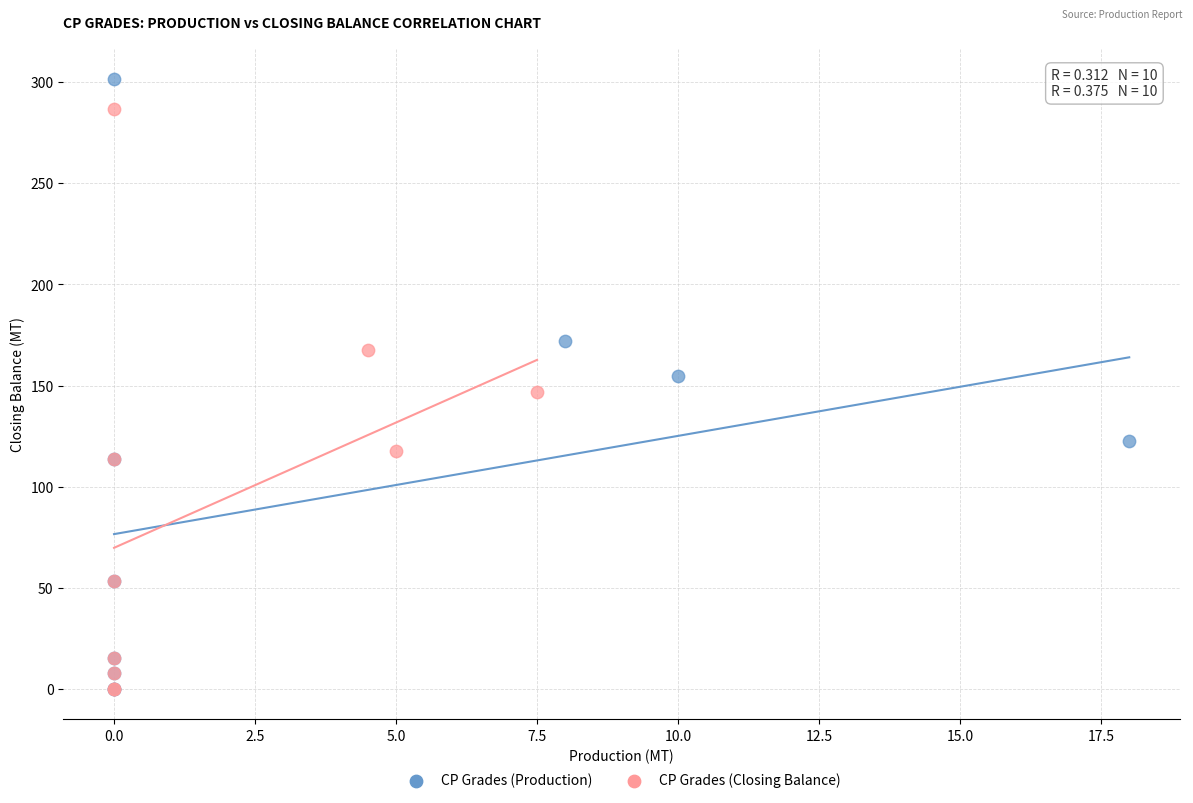

Which series reaches the maximum Y coordinate?

CP Grades (Production)